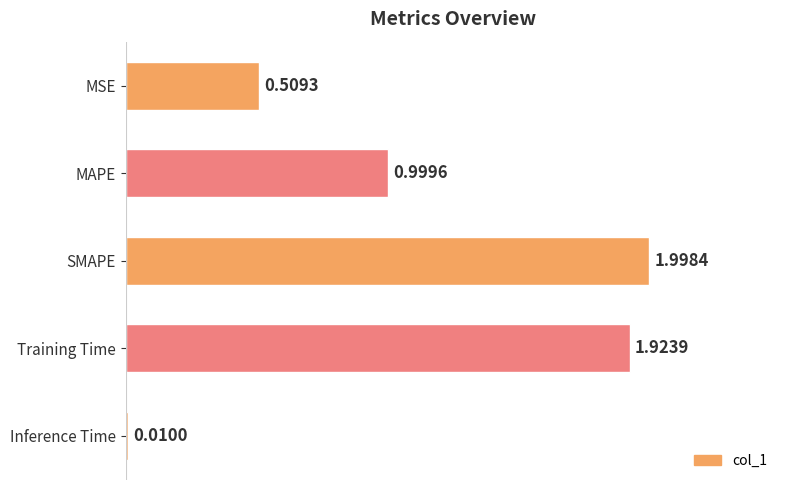

What is the ratio of the value at SMAPE to the value at Training Time?

1.0